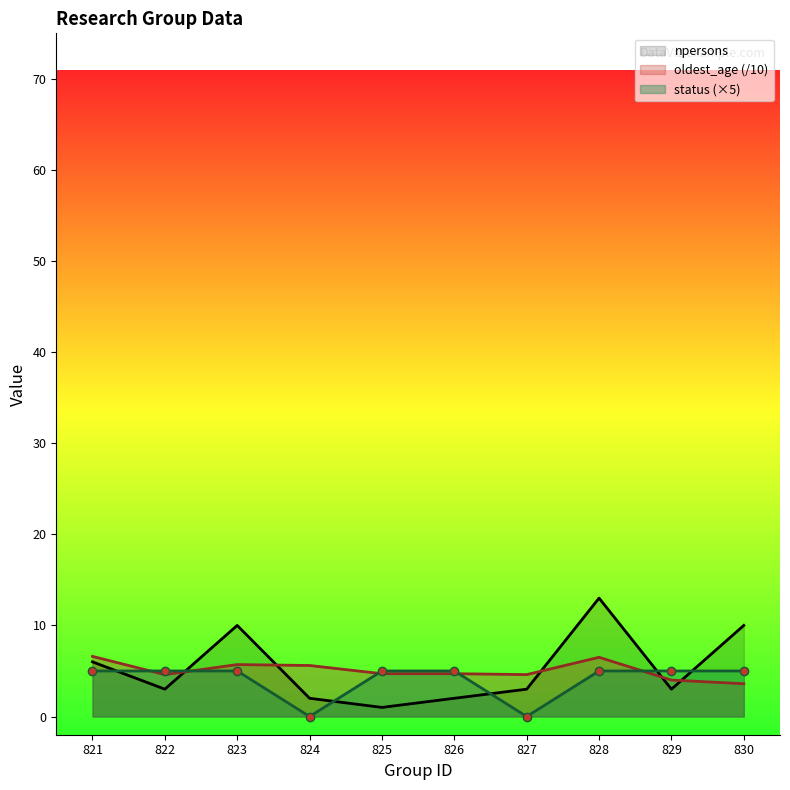

What is the difference between the highest and lowest values at 829?

2.0